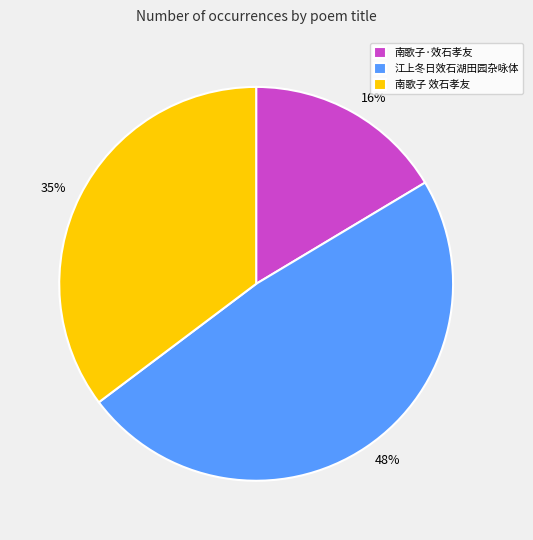

What is the largest slice in the pie chart?

江上冬日效石湖田园杂咏体